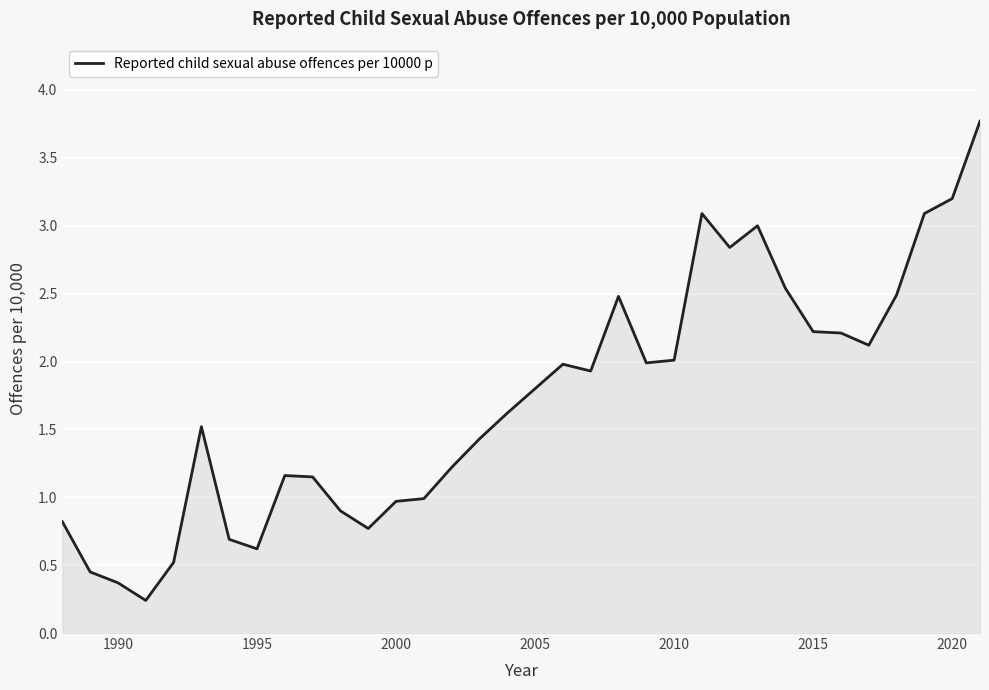

What is the difference between the maximum and minimum values?

3.5